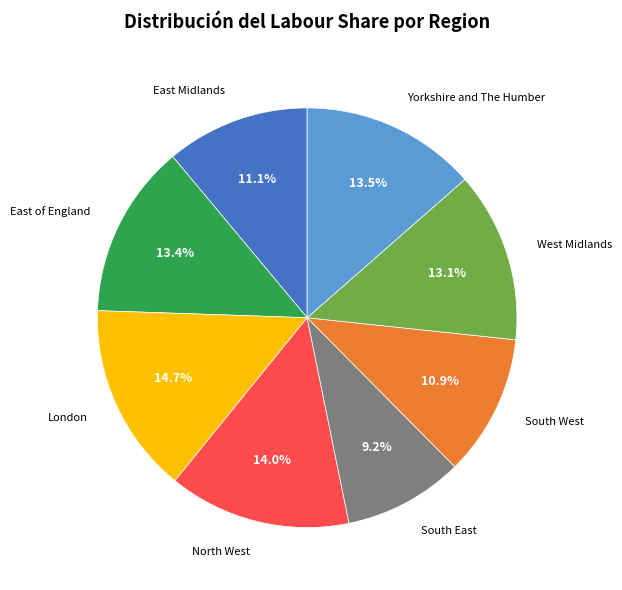

Count the number of slices in the pie.

8